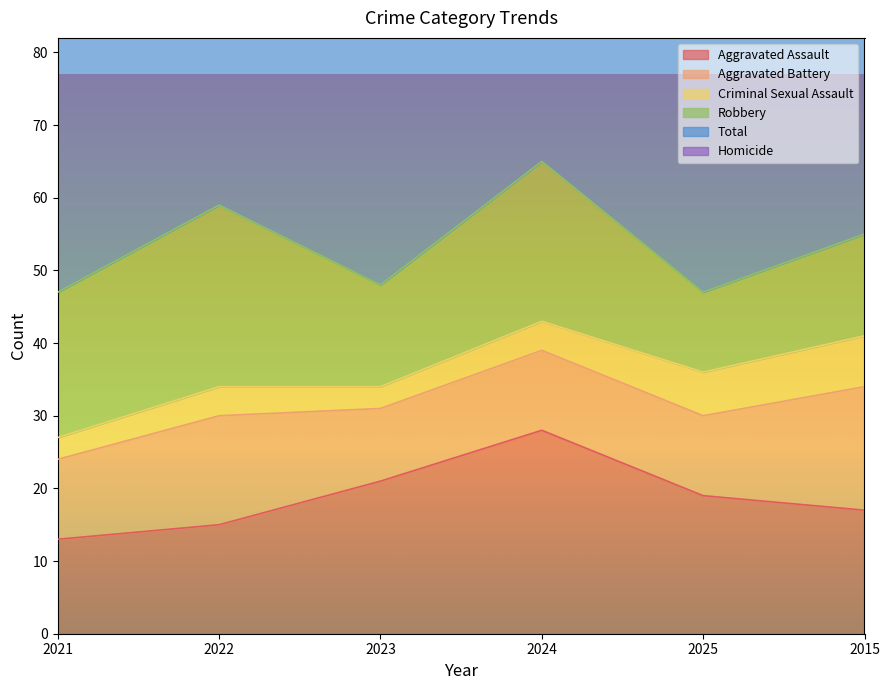

True or false: Total has more than 0 points higher than both neighbors.

True